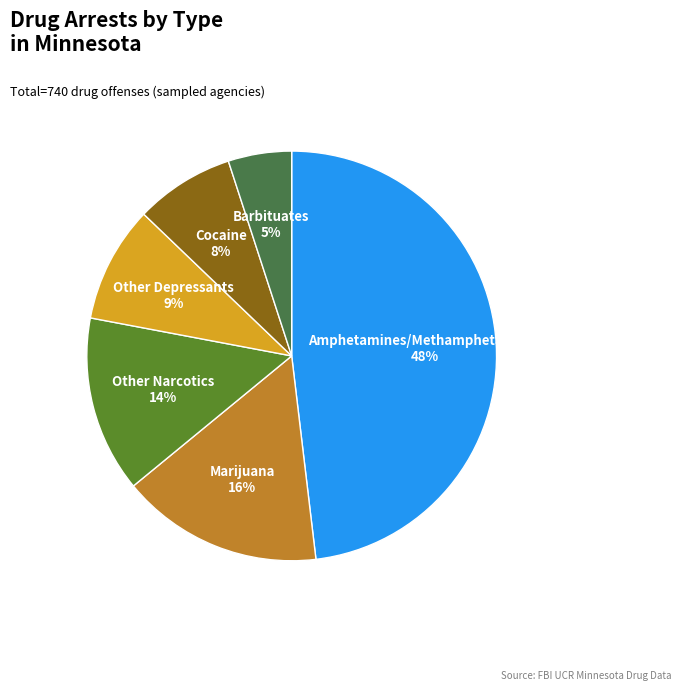

What percentage is the Other Narcotics slice, to the nearest percent?

14%